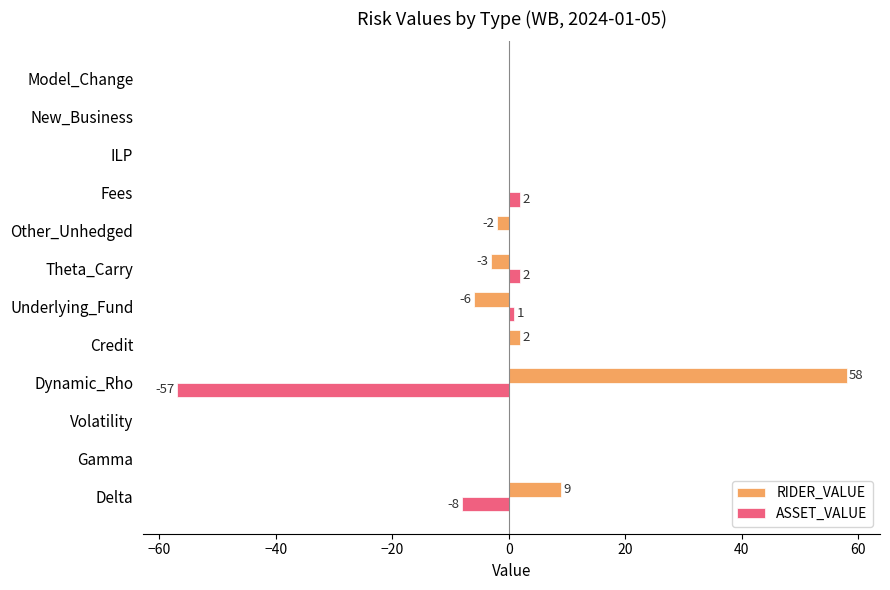

Which category has the highest value across all series?

Dynamic_Rho